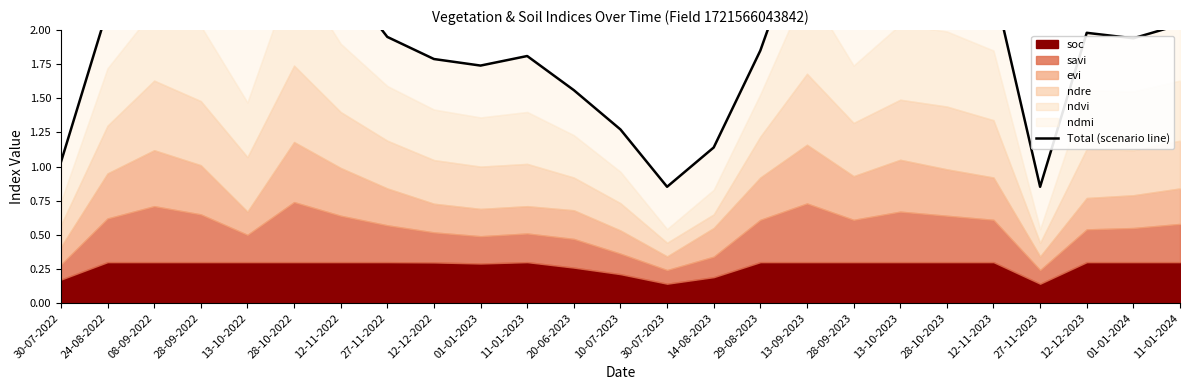

What is the value of the 23rd point from the left?

2.0